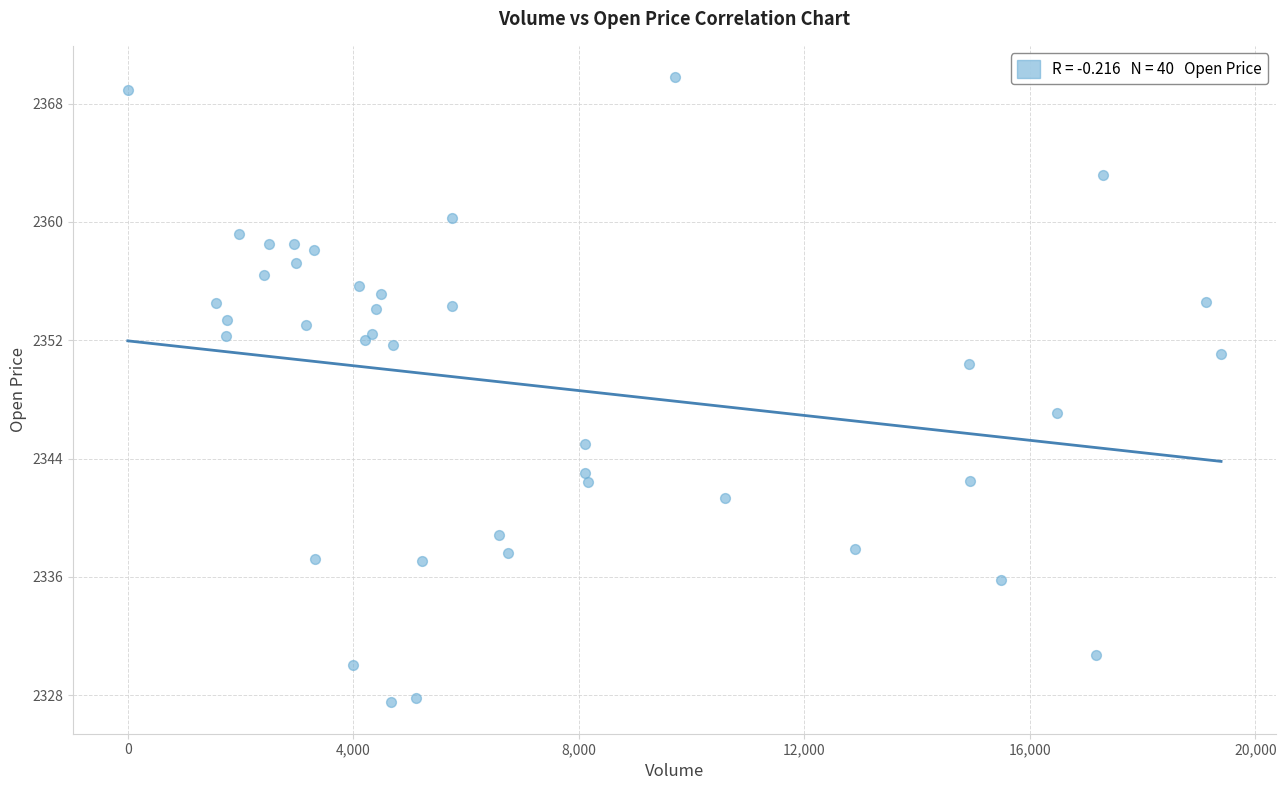

What Y value in the scatter plot is closest to 2348?

2347.1